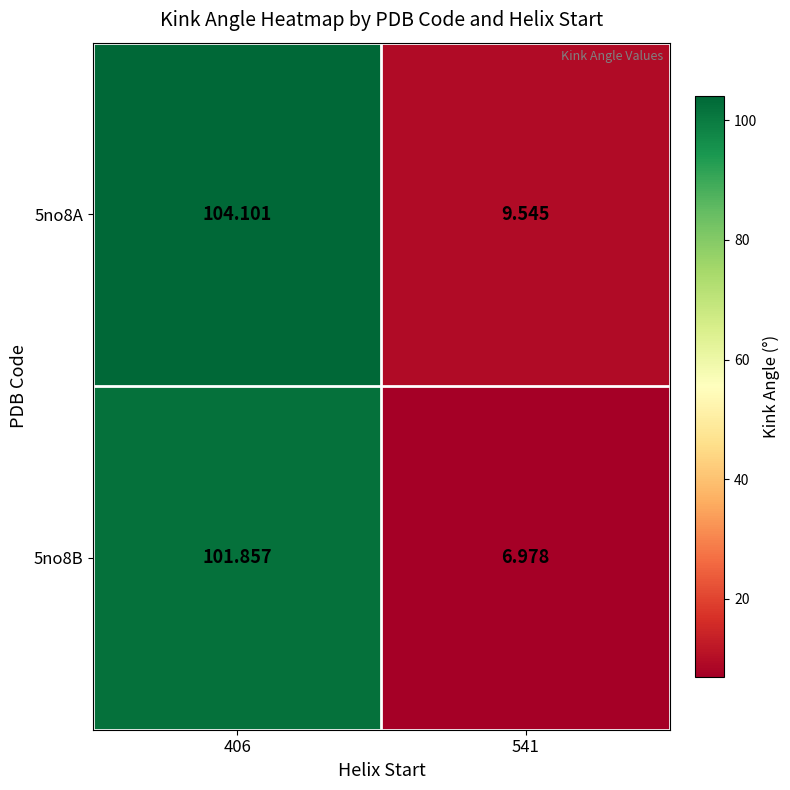

List the series in order of their overall mean, highest first.

5no8A, 5no8B